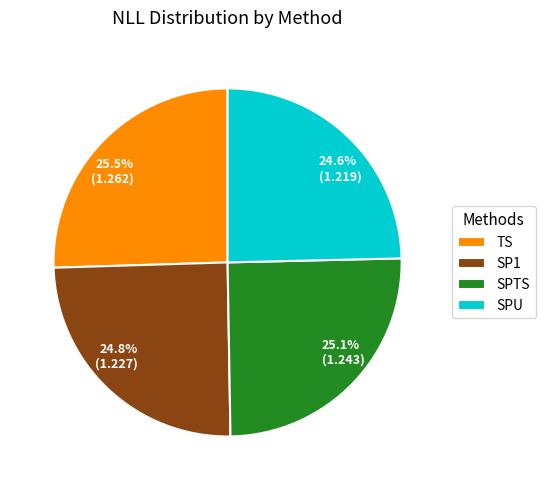

Is it true that SPTS is 25% of the pie?

True